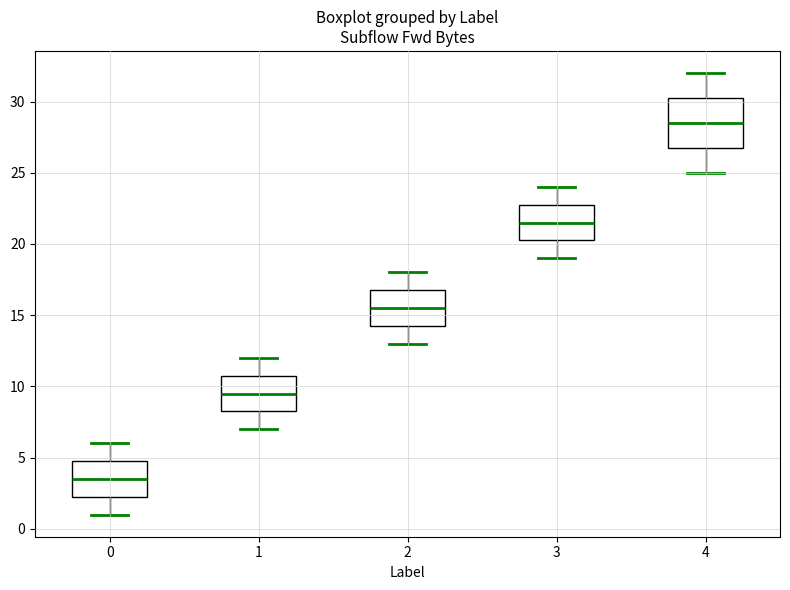

Reading left to right, transcribe this box plot: for each box, give where its median line is, the range the box spans, and where its two whiskers end, as read against the y-axis. The values are not printed on the chart, so give them approximately, as read against the axis.

0: median 3.5, box 2.5 to 5.0, whiskers 1.0 to 6.0
1: median 9.5, box 8.5 to 11.0, whiskers 7.0 to 12.0
2: median 15.5, box 14.5 to 17.0, whiskers 13.0 to 18.0
3: median 21.5, box 20.5 to 23.0, whiskers 19.0 to 24.0
4: median 28.5, box 27.0 to 30.5, whiskers 25.0 to 32.0